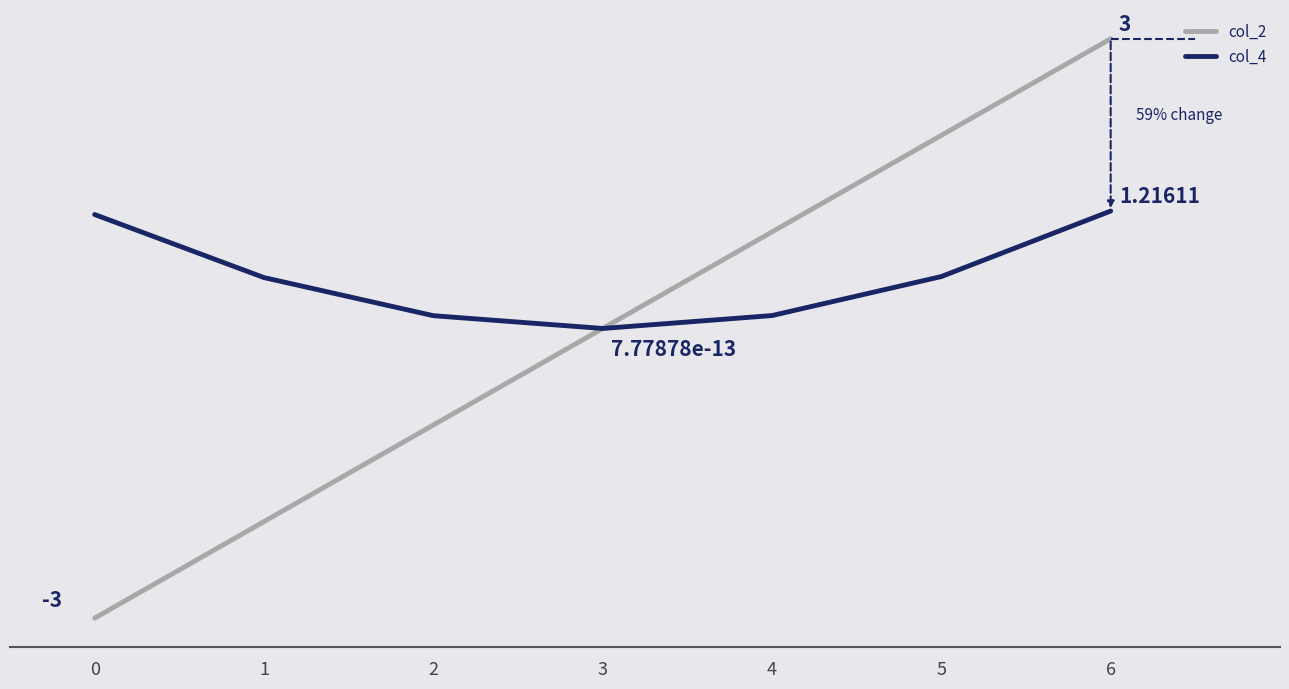

What are all the series names shown in the legend?

col_2, col_4